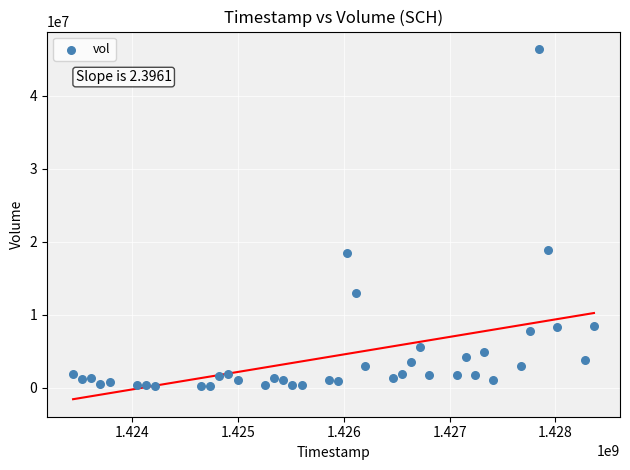

What is the range of X values (max minus min)?

4924800